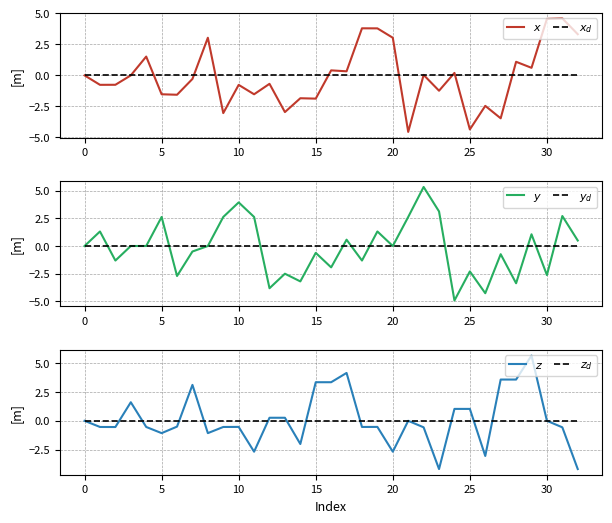

What is the sum of all $y$ values?

-5.7